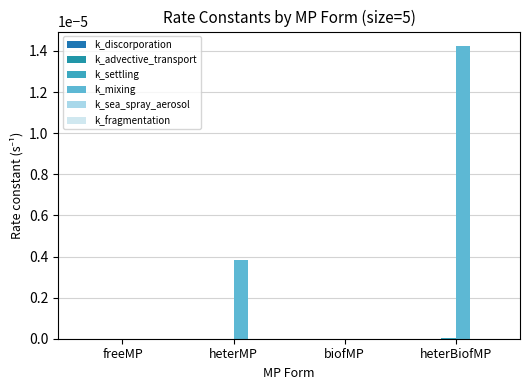

Rank the series by their maximum value, from highest to lowest.

k_mixing, k_settling, k_advective_transport, k_discorporation, k_fragmentation, k_sea_spray_aerosol